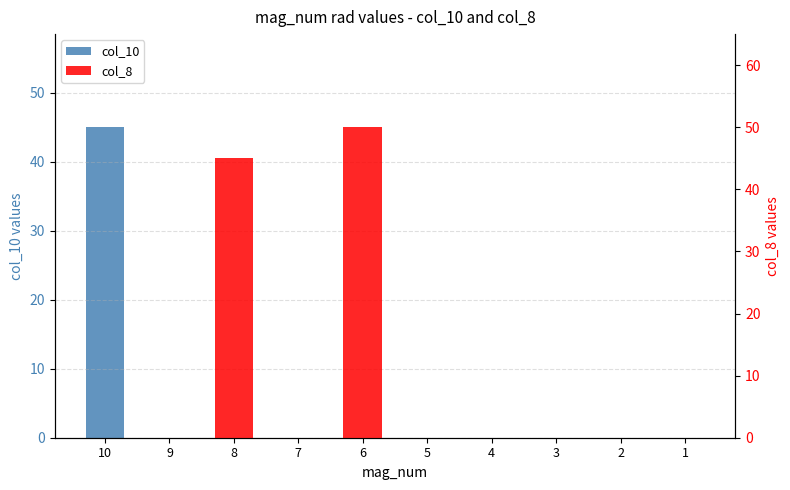

How many groups of bars are there?

10